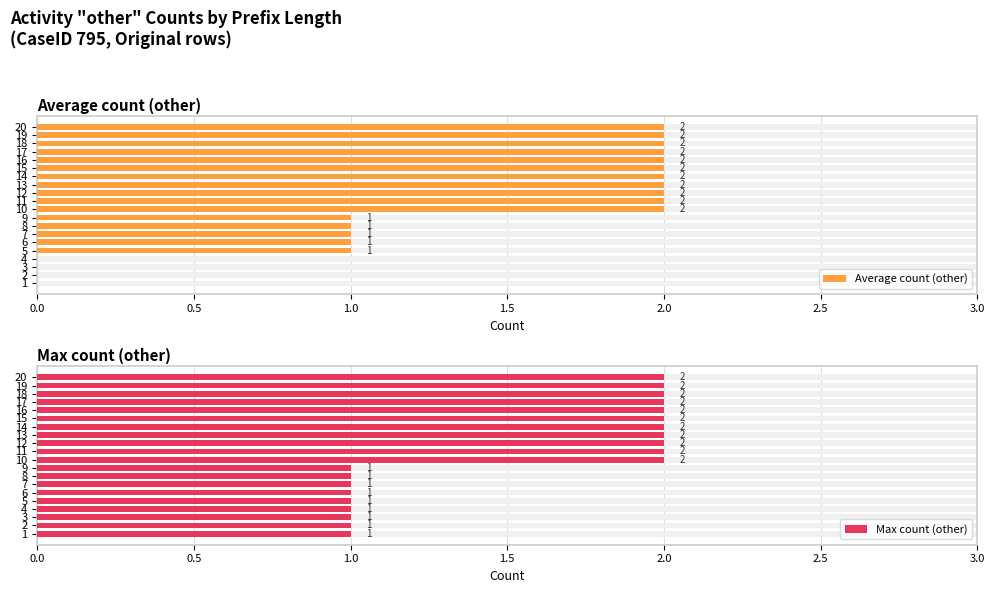

Reading right to left, list all the values displayed in this chart.

Average count (other): 2	2	2	2	2	2	2	2	2	2	2	1	1	1	1	1	0	0	0	0
Max count (other): 2	2	2	2	2	2	2	2	2	2	2	1	1	1	1	1	1	1	1	1